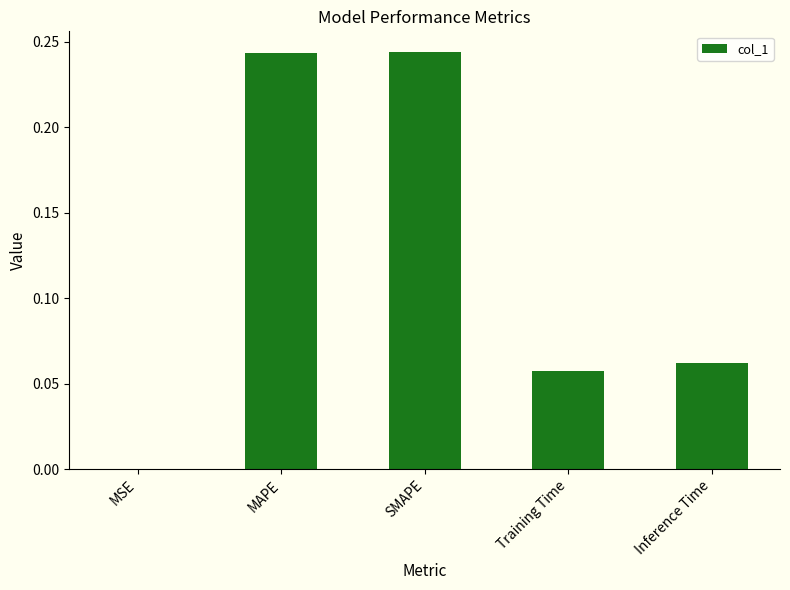

Which has a higher value, Inference Time or SMAPE?

SMAPE